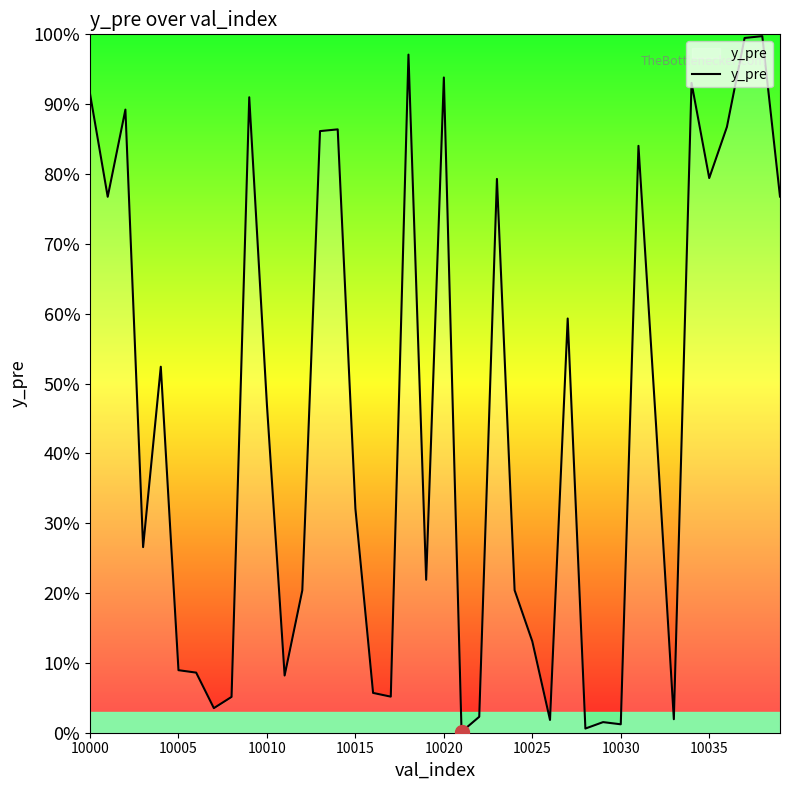

Does the chart have visible grid lines?

No